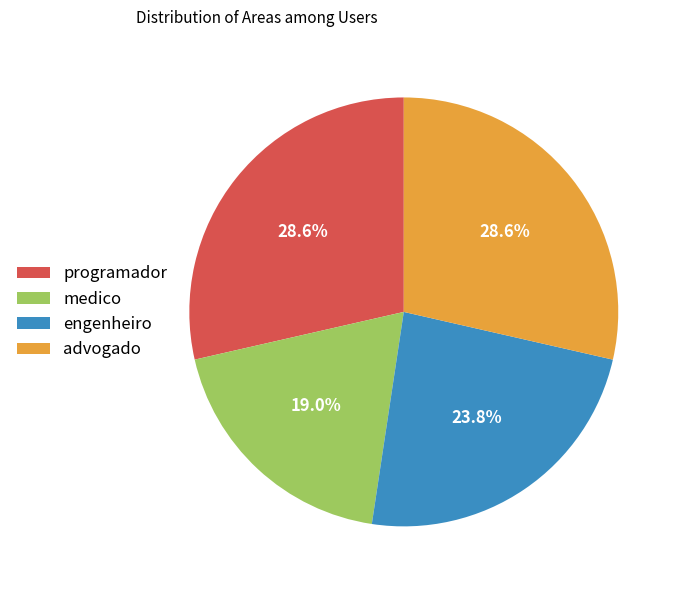

To the nearest percent, what is the average slice percentage?

25%